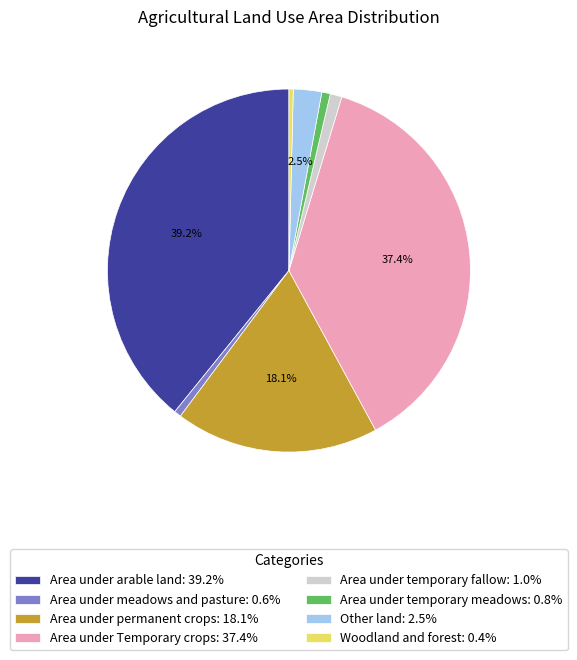

To the nearest percent, what is the difference between the largest and smallest slice percentages?

39%